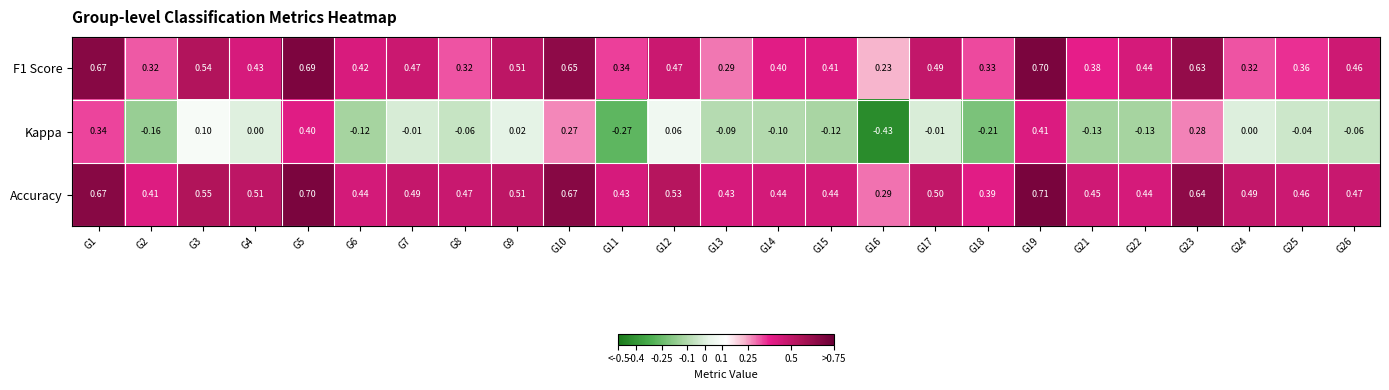

Which series changed the most between G11 and G22?

Kappa